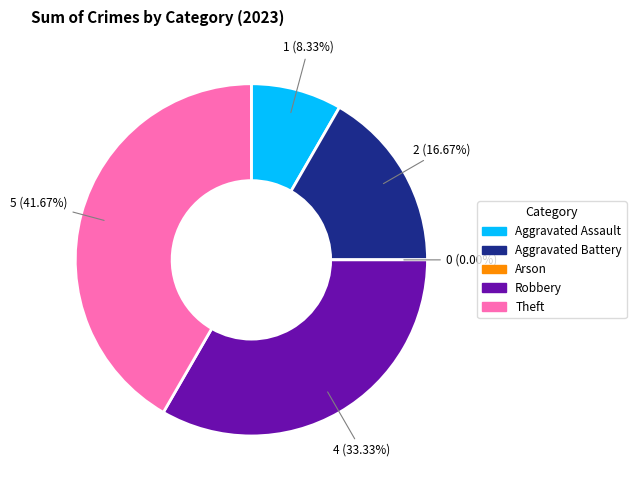

To the nearest percent, what is the difference between the Aggravated Assault and Aggravated Battery slice percentages?

8%